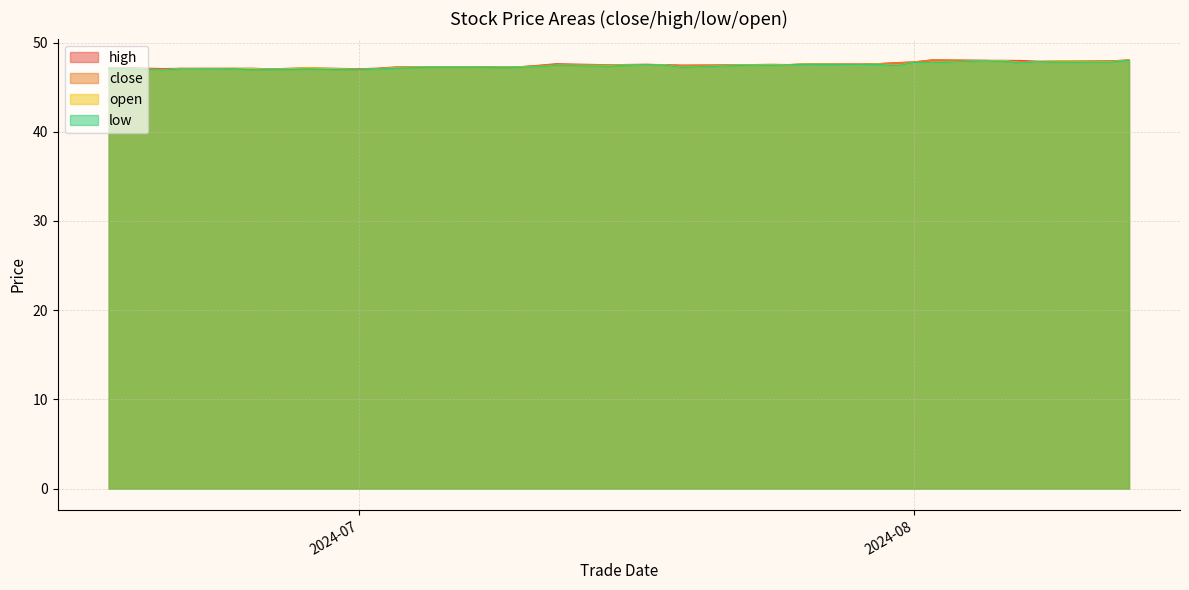

Where do open and close first cross each other?

20240618 and 20240620